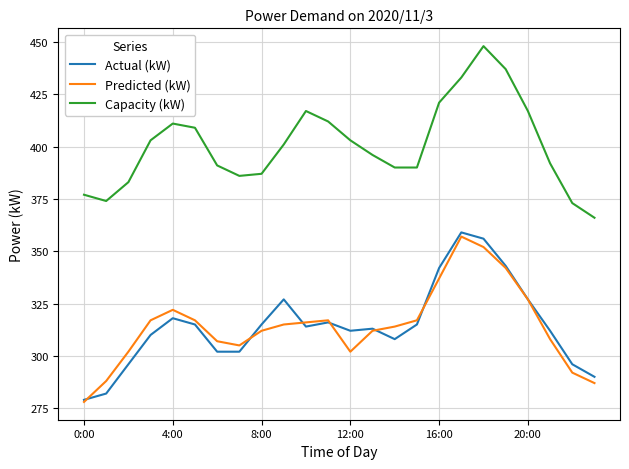

Reading left to right, what are all the values shown in this chart?

Actual (kW): 279	282	296	310	318	315	302	302	315	327	314	316	312	313	308	315	342	359	356	343	327	312	296	290
Predicted (kW): 278	288	302	317	322	317	307	305	312	315	316	317	302	312	314	317	337	357	352	342	327	308	292	287
Capacity (kW): 377	374	383	403	411	409	391	386	387	401	417	412	403	396	390	390	421	433	448	437	417	392	373	366